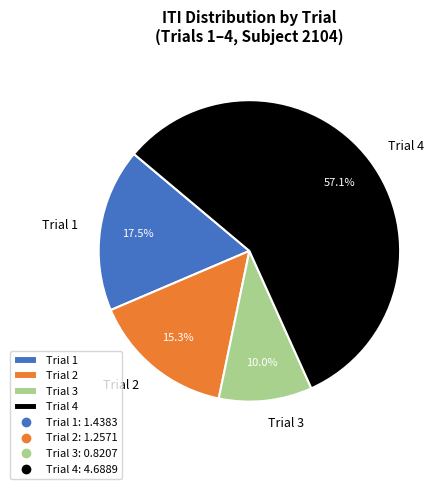

To the nearest percent, what is the difference between the largest and smallest slice percentages?

47%